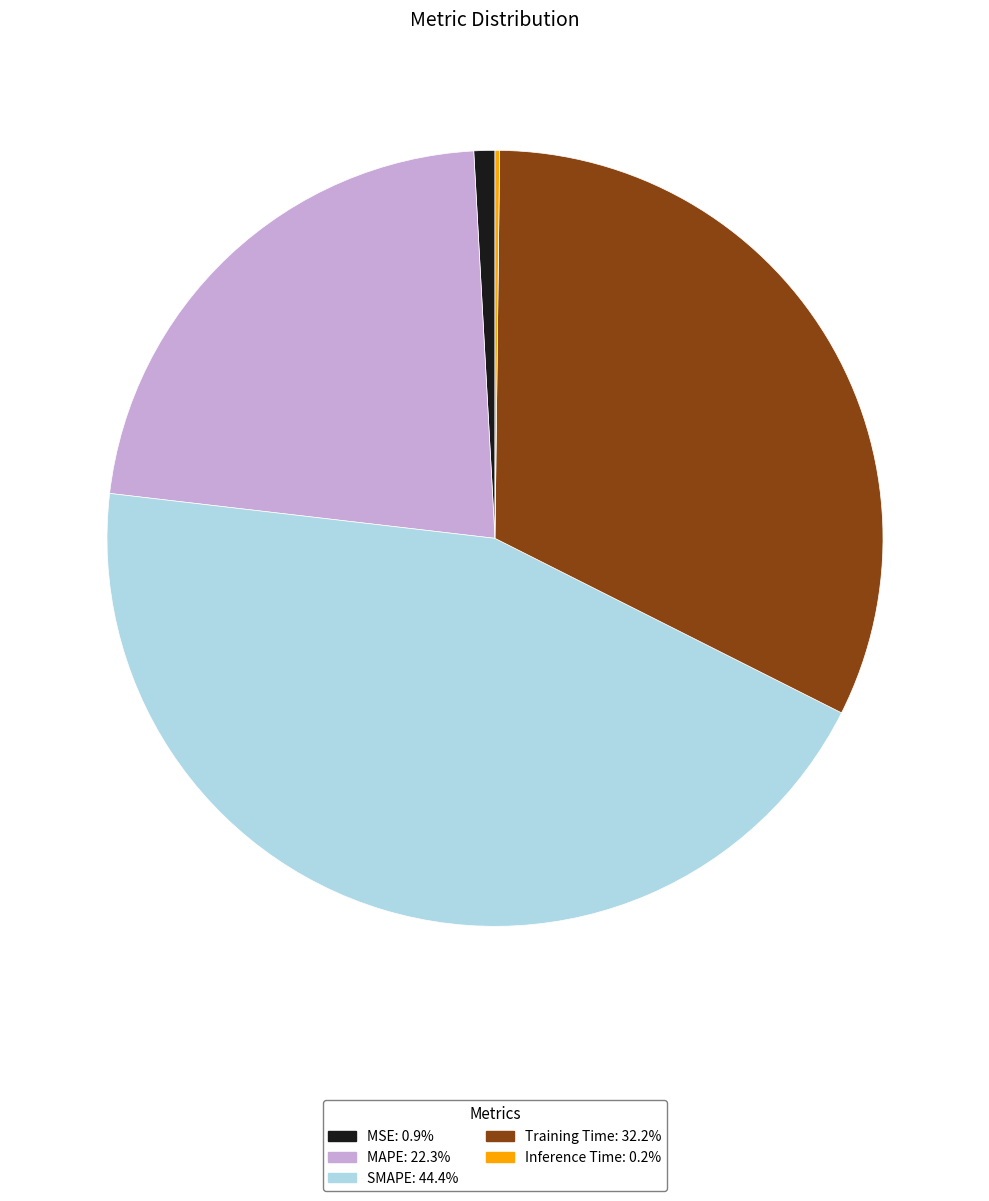

Does MSE represent more than half of the total?

No